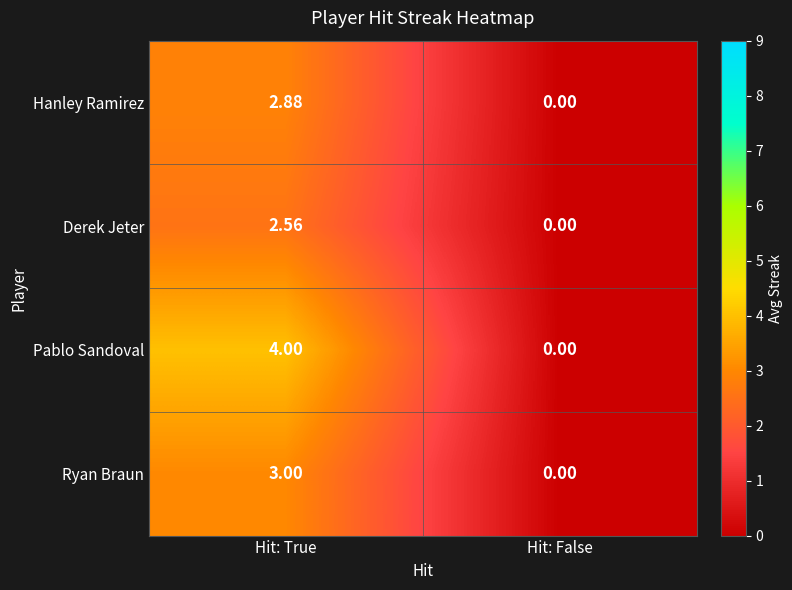

Which series has the widest spread of values?

Pablo Sandoval